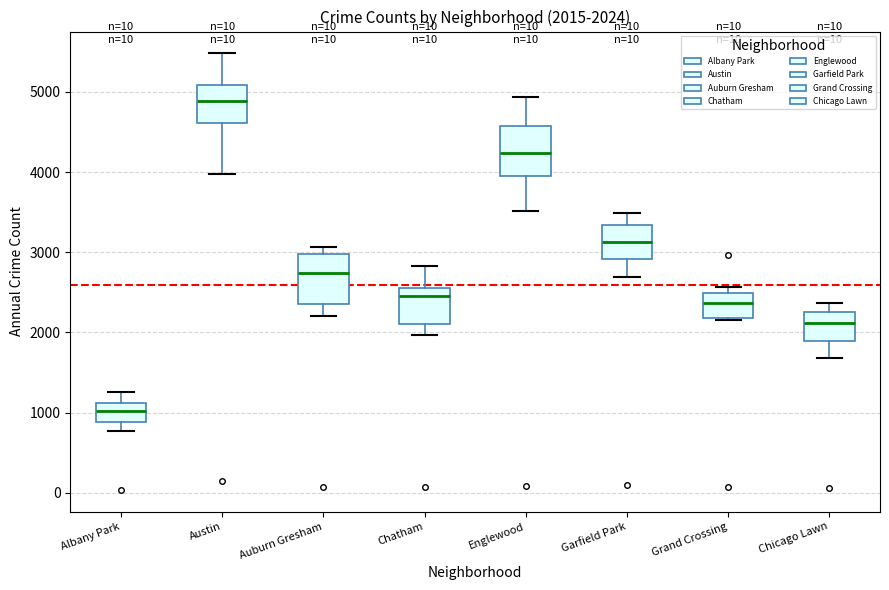

Which box has the lowest median line?

Albany Park